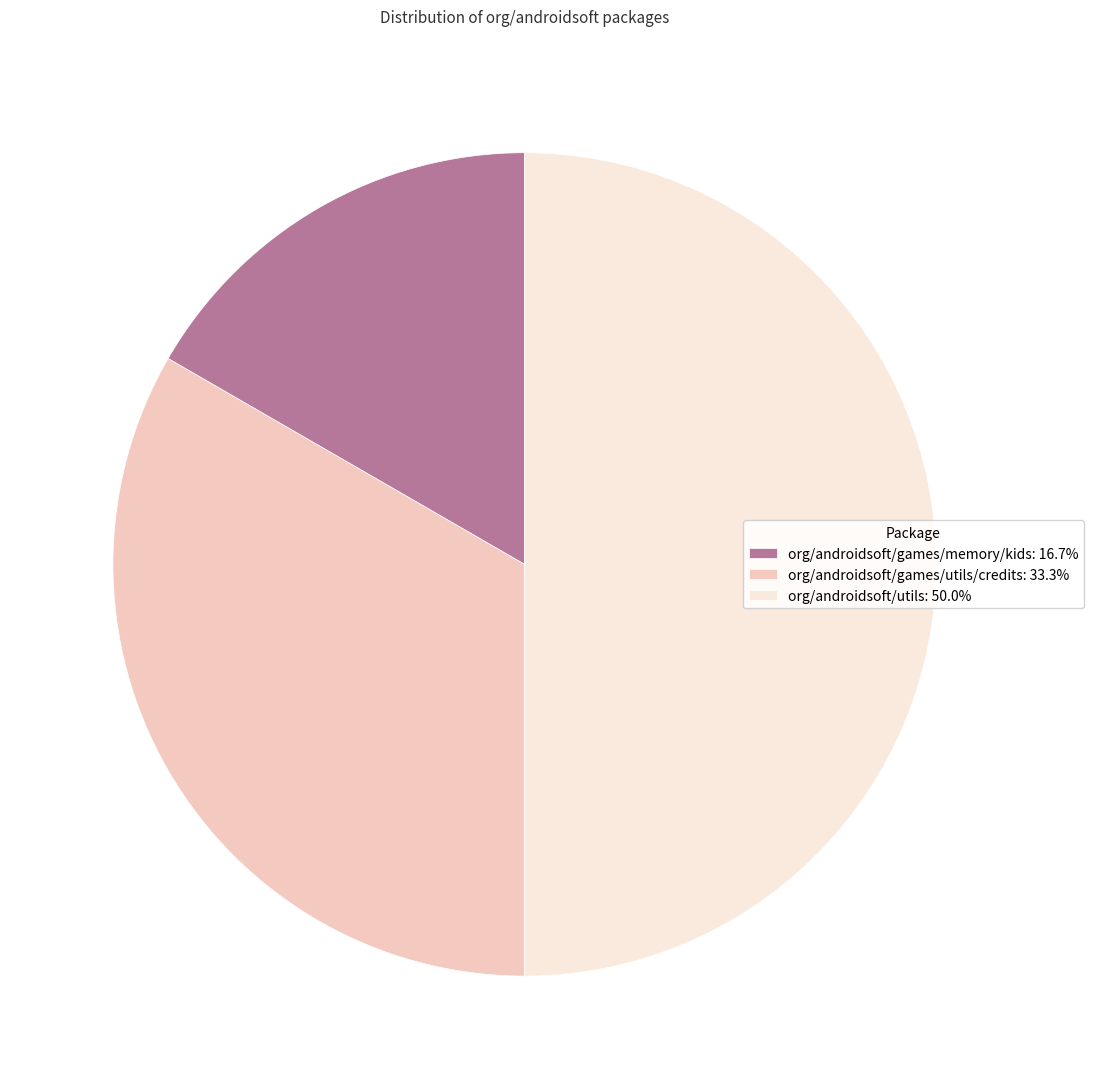

True or false: org/androidsoft/games/memory/kids accounts for 23% of the total.

False